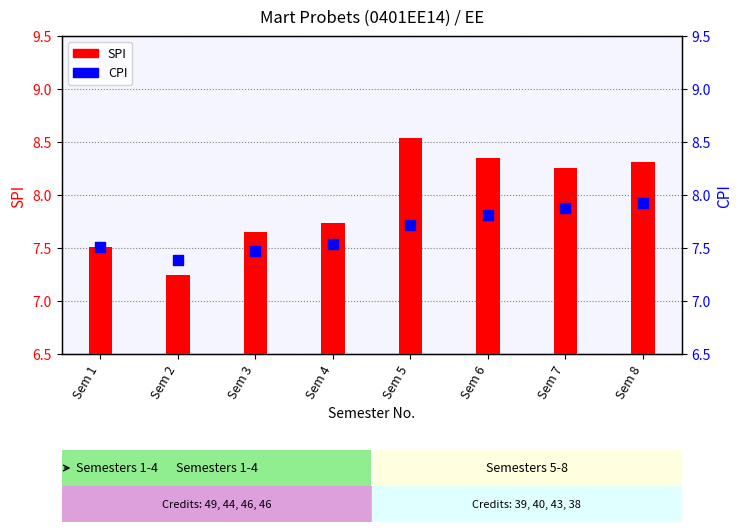

Which has a higher value, Sem 3 or Sem 6?

Sem 6